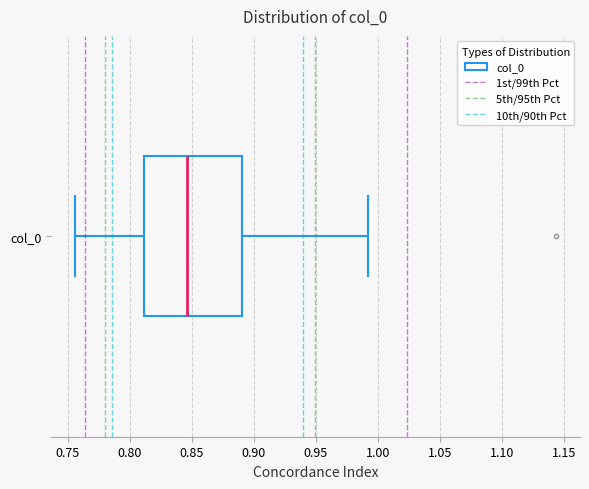

Read this box plot against the x-axis: the position of the median line, the range covered by the box, and the ends of both whiskers. The values are not printed on the chart, so give them approximately, as read against the axis.

median 0.845, box 0.810 to 0.890, whiskers 0.755 to 0.990